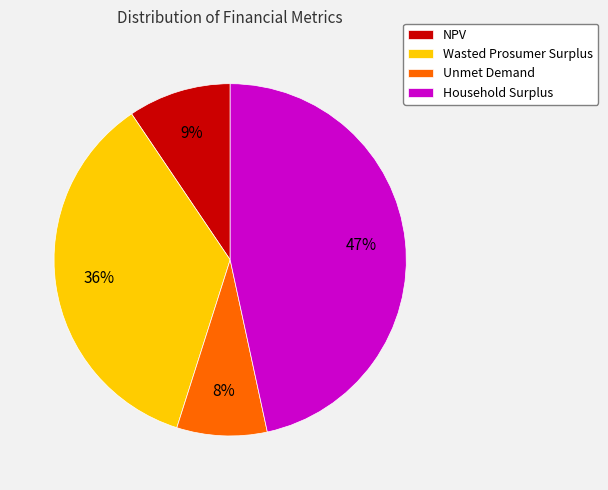

Which slice is the largest?

Household Surplus